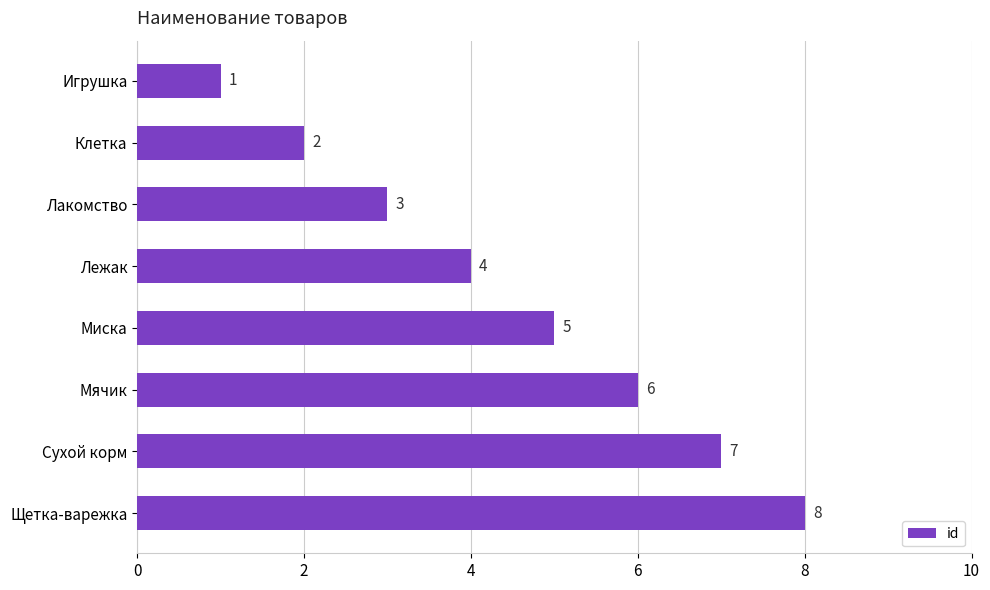

What is the maximum value shown in the chart?

8